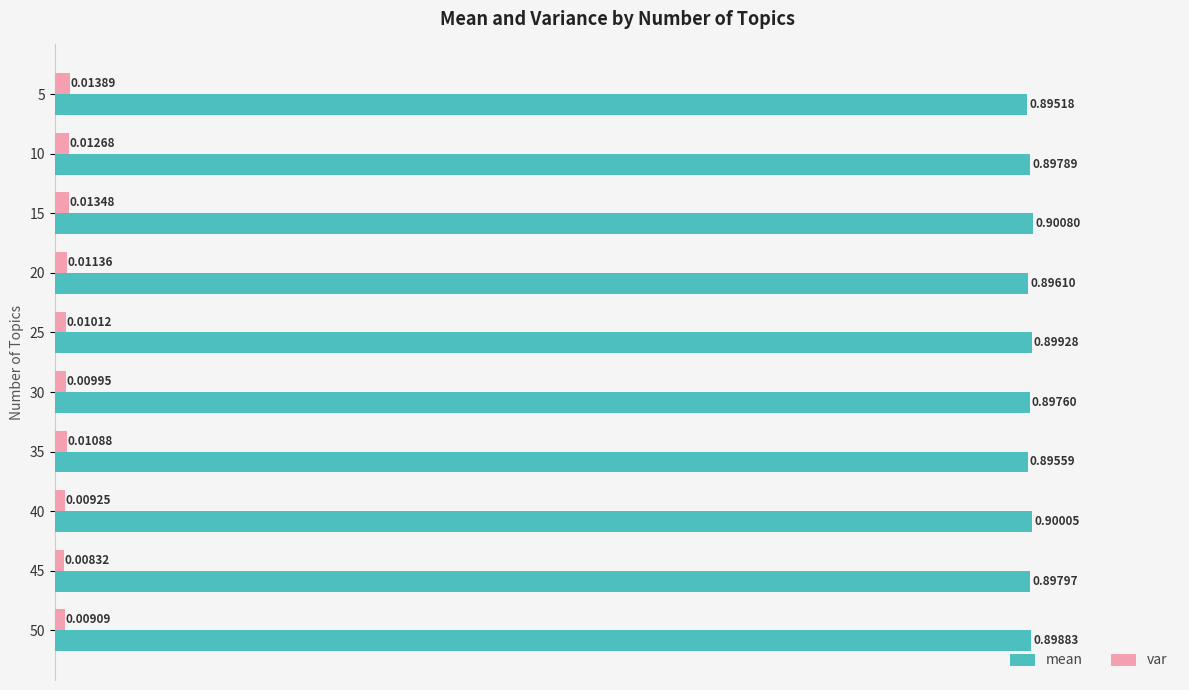

Which series has the largest total across all categories?

mean